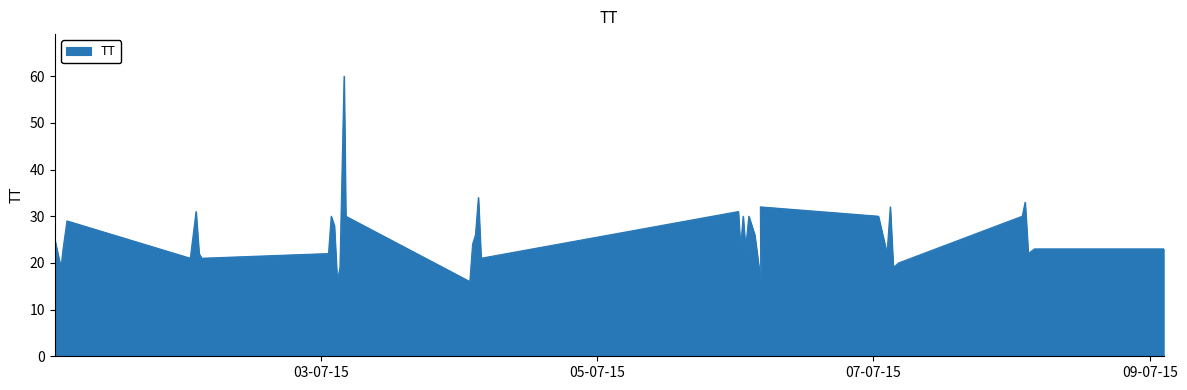

At which label does the data first exceed 23?

2015-07-01T01:49:49